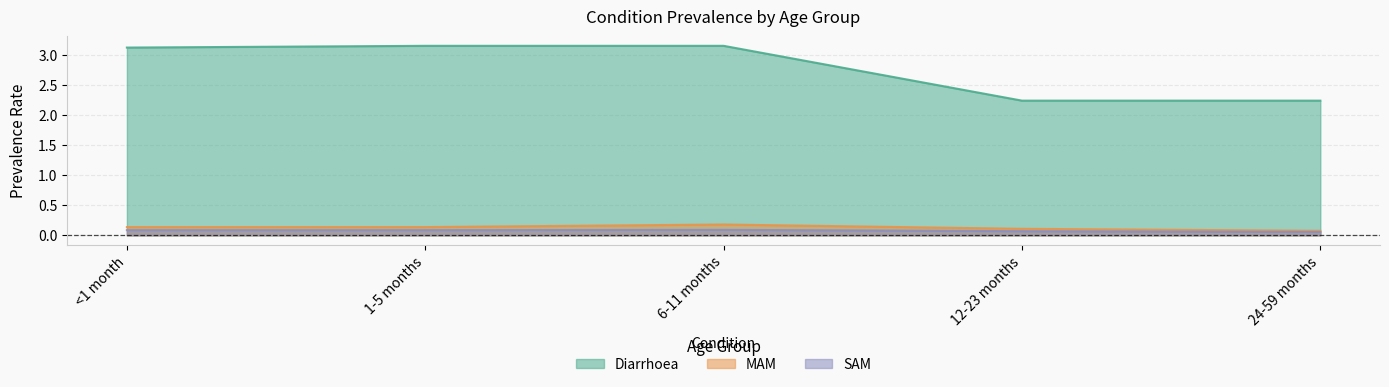

Which category has the highest value in the Diarrhoea series?

1-5 months